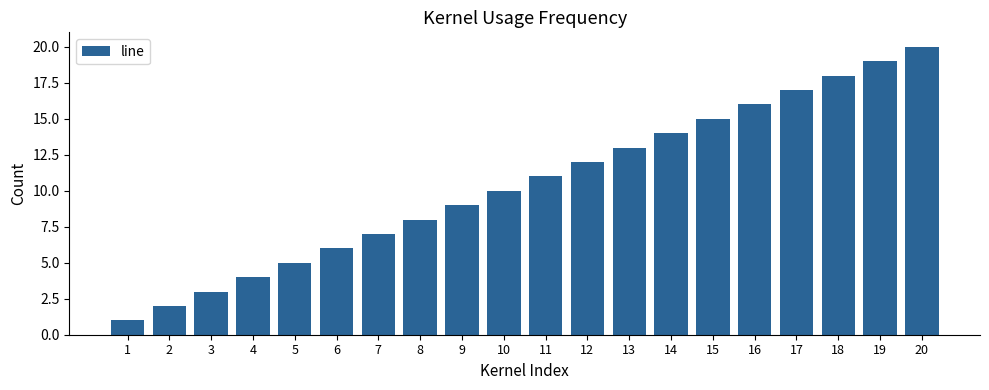

Does the chart contain stacked bars?

No